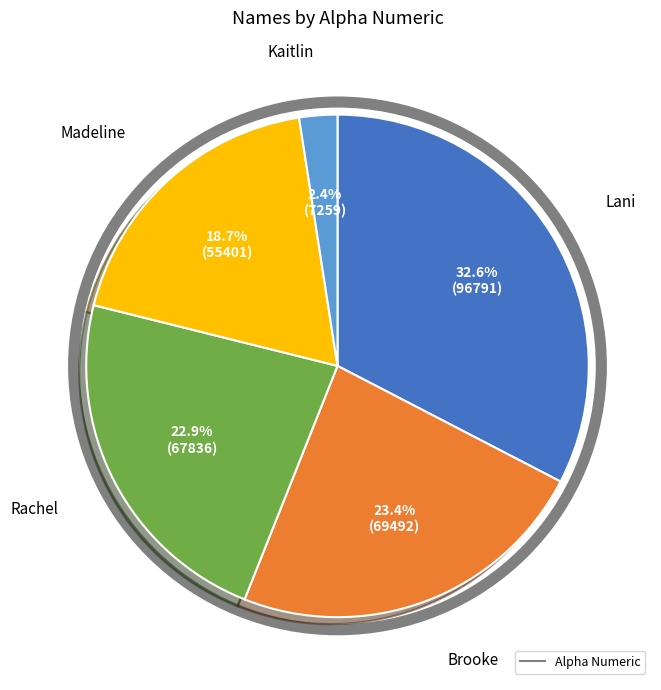

Does any single category account for the majority?

No